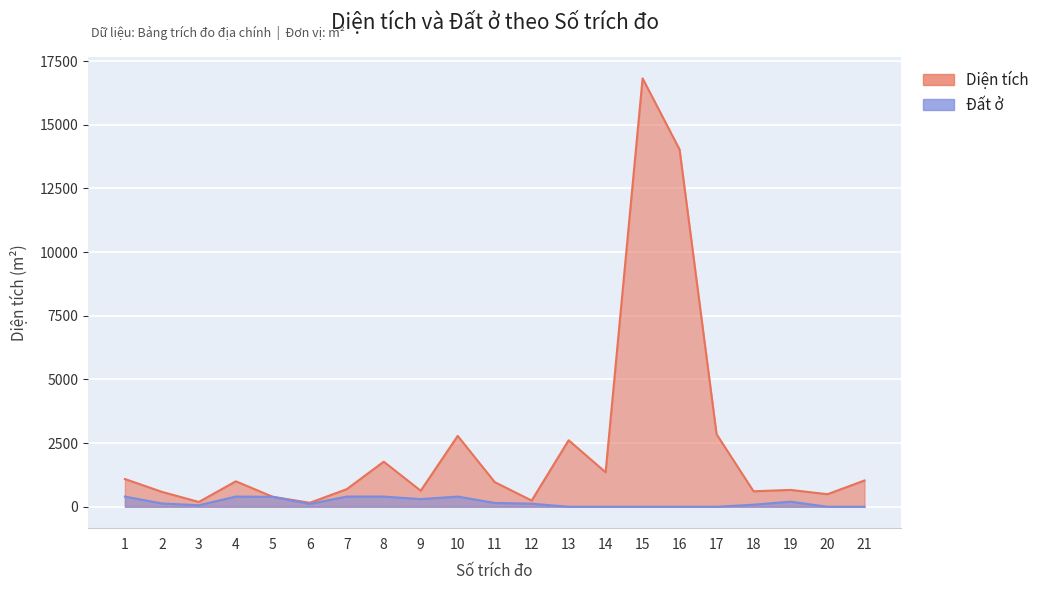

How many lines are shown in the chart?

2